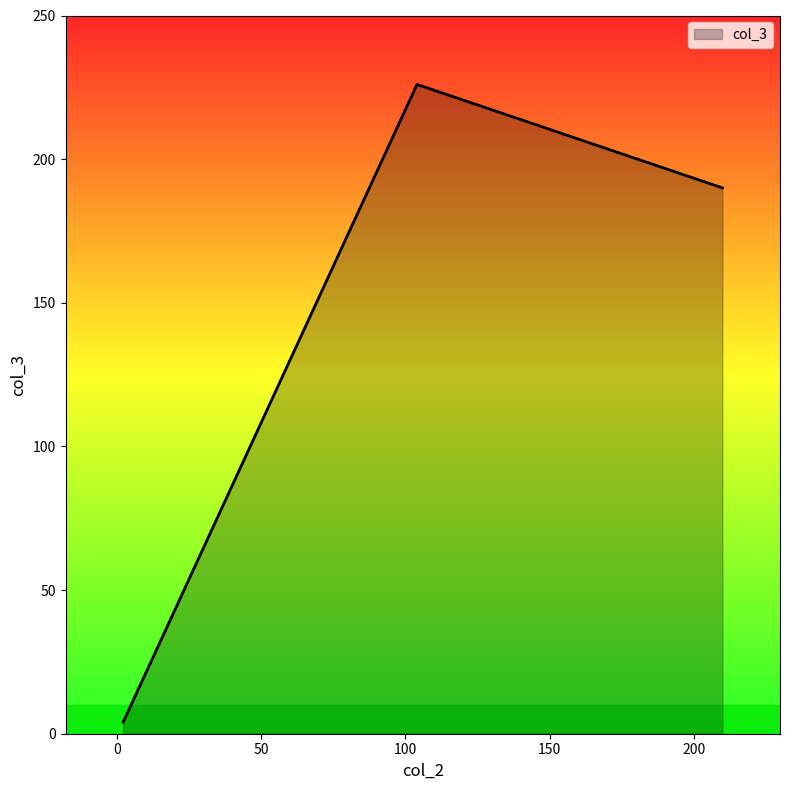

Read the value at 104, to the nearest 10.

230